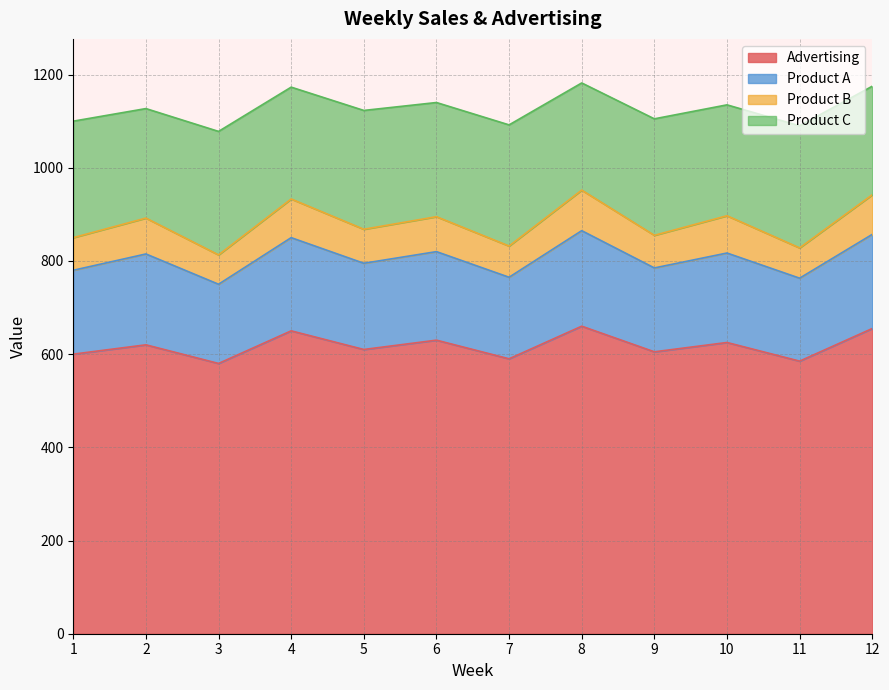

Where is the first local minimum for Product B?

3